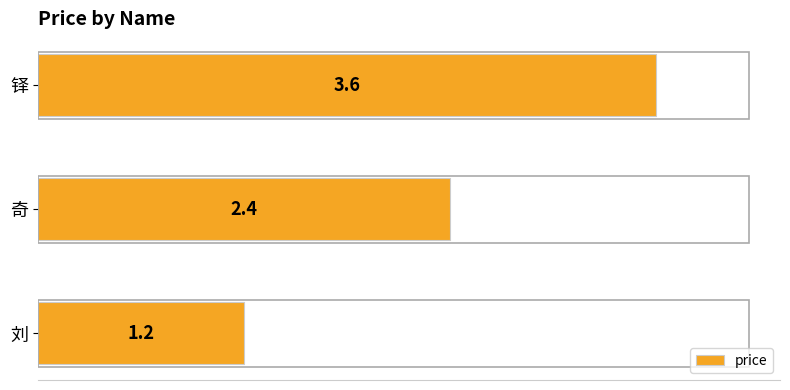

Reading top to bottom, list all the values displayed in this chart.

铎=3.6	奇=2.4	刘=1.2